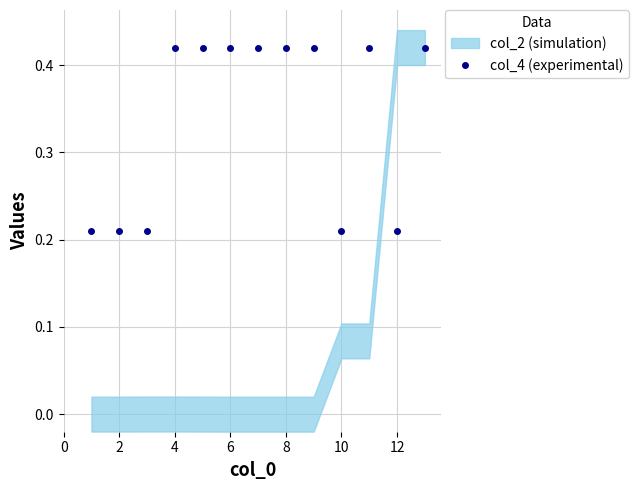

How many interior local valleys (lower than both neighbors) does the data have?

2